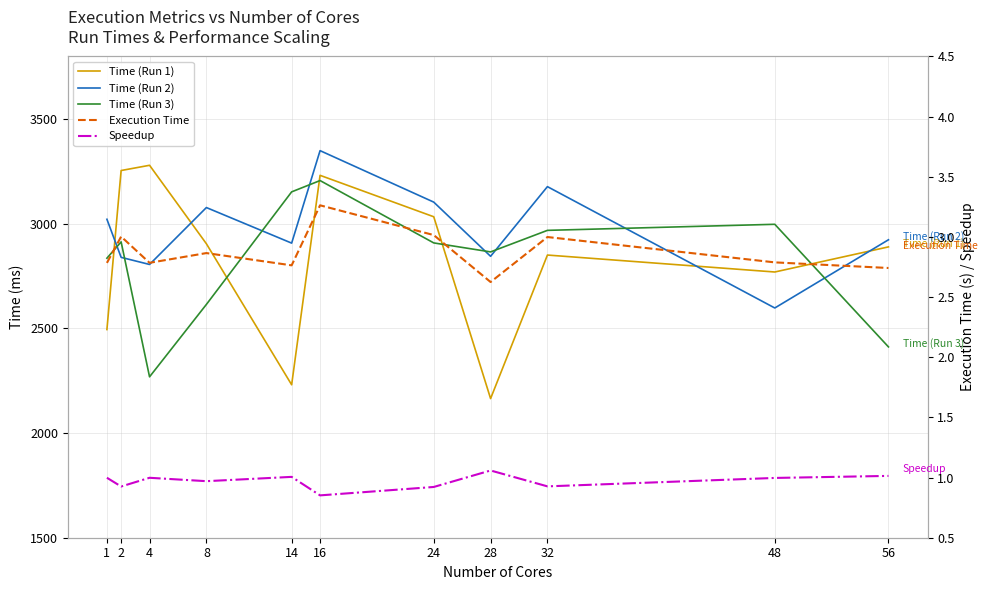

True or false: Execution Time has more than 1 points higher than both neighbors.

True